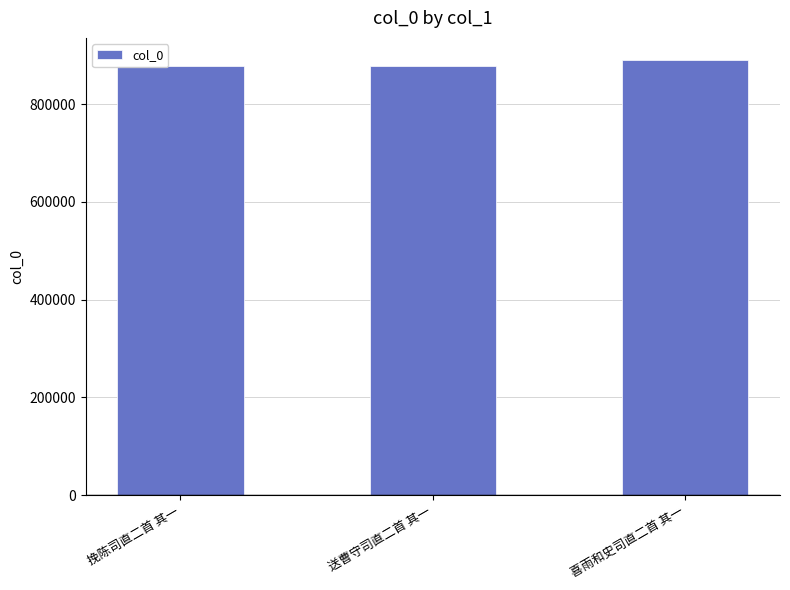

What is the label of the 2nd bar from the left?

送曹守司直二首 其一